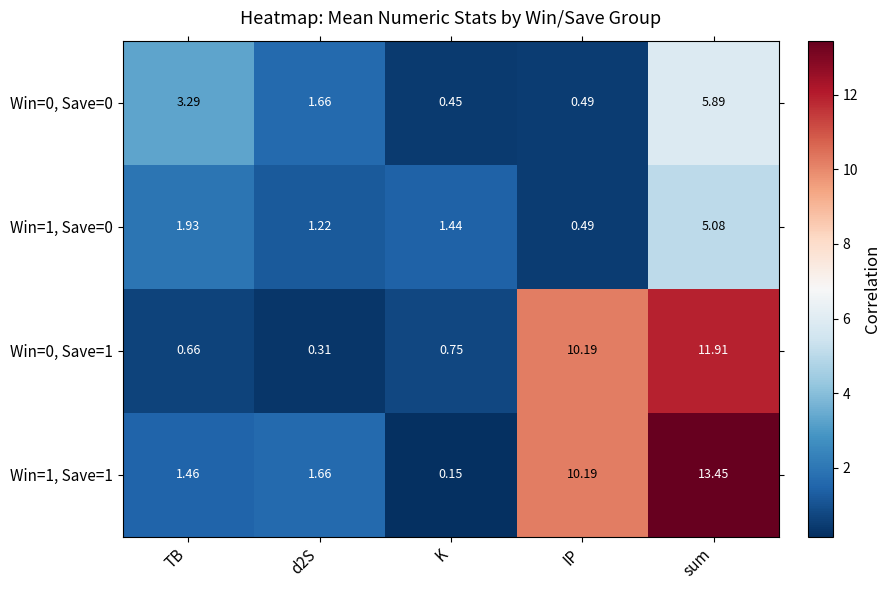

Which label corresponds to the largest value in the chart?

sum